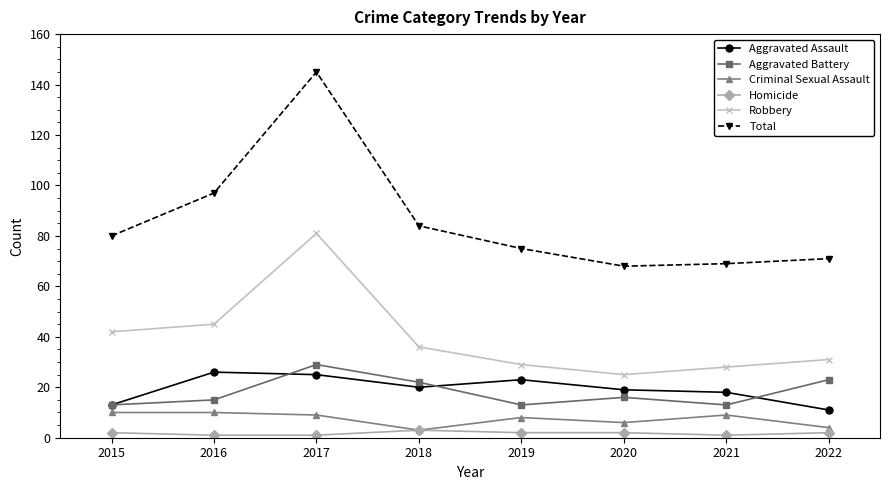

At which category does the chart reach its peak across all series?

2017